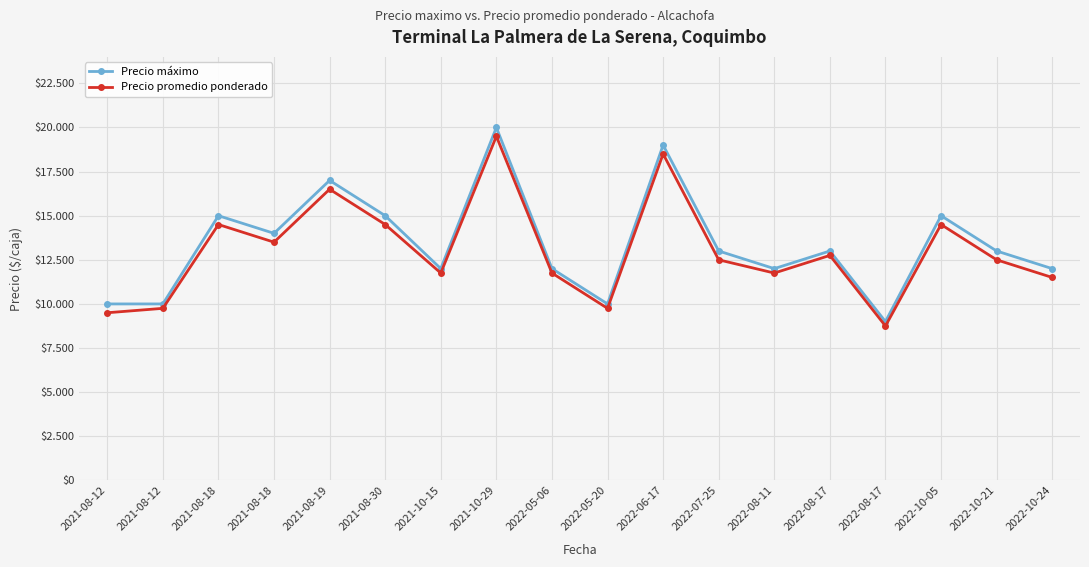

What is the difference between the maximum and minimum values in the Precio promedio ponderado series?

10750